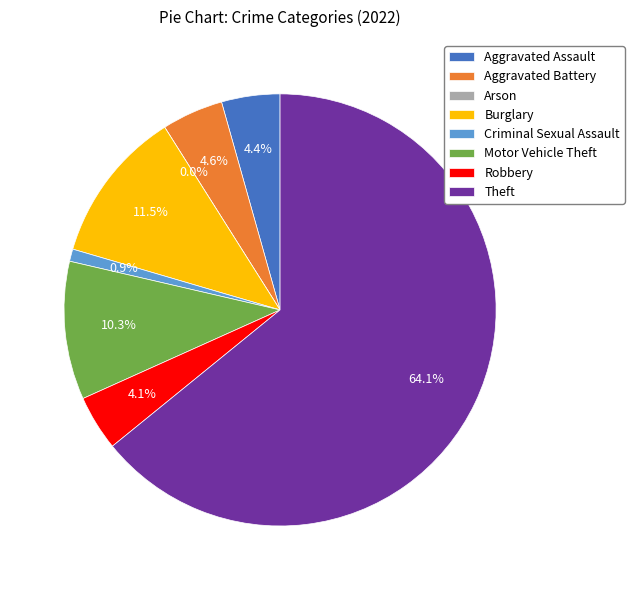

Does any single category account for the majority?

Yes